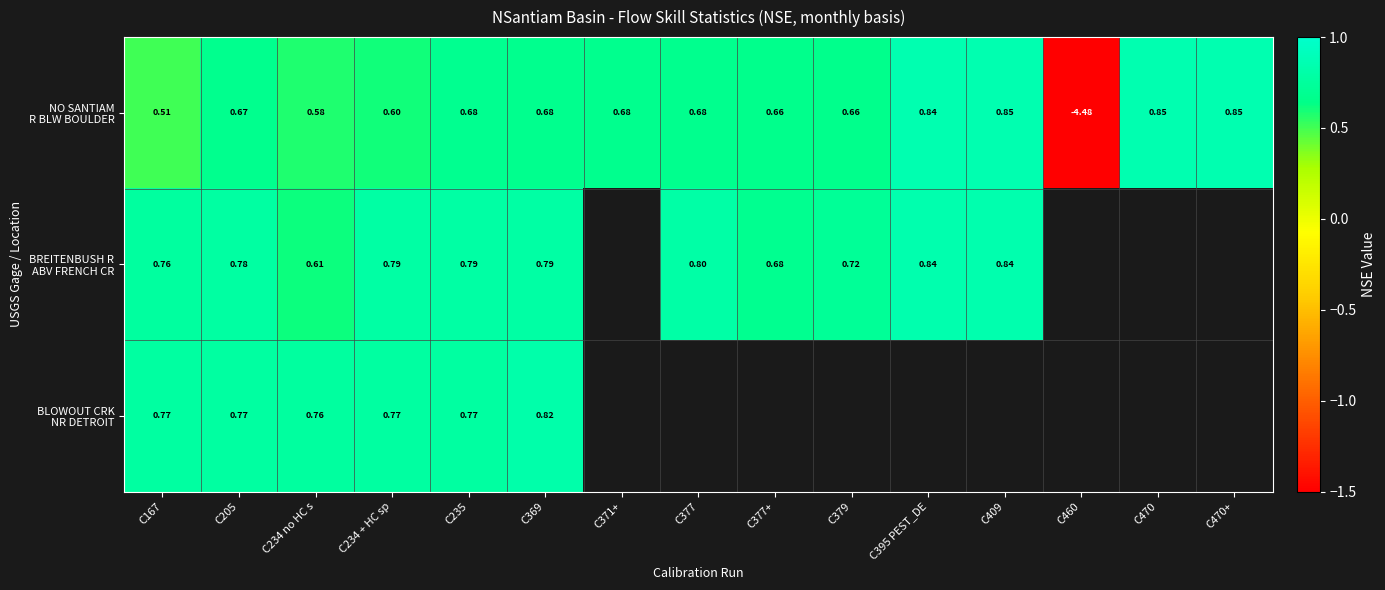

What is the smallest value displayed?

-1.5